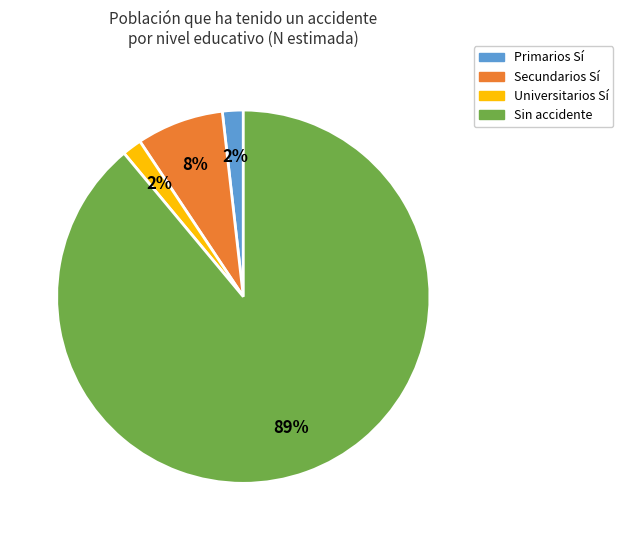

To the nearest percent, what is the average slice percentage?

25%